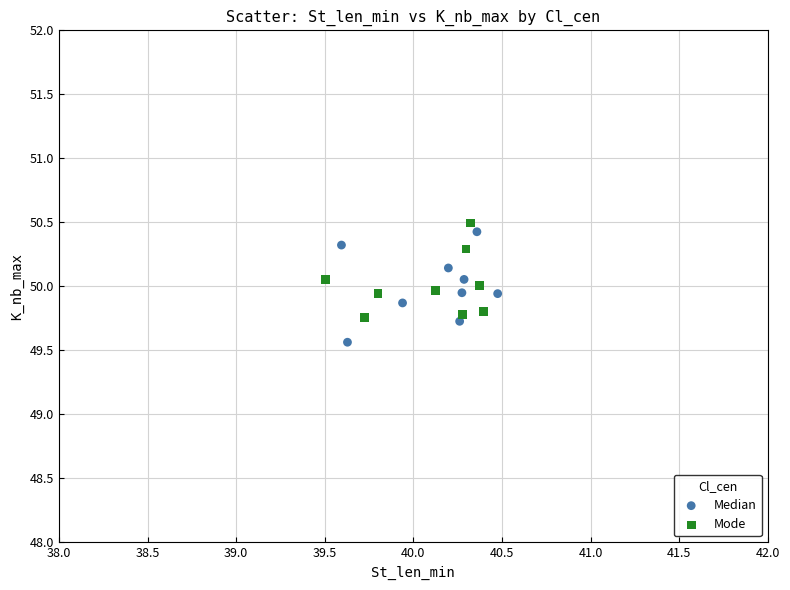

Which series has the largest Y range (max minus min)?

Median